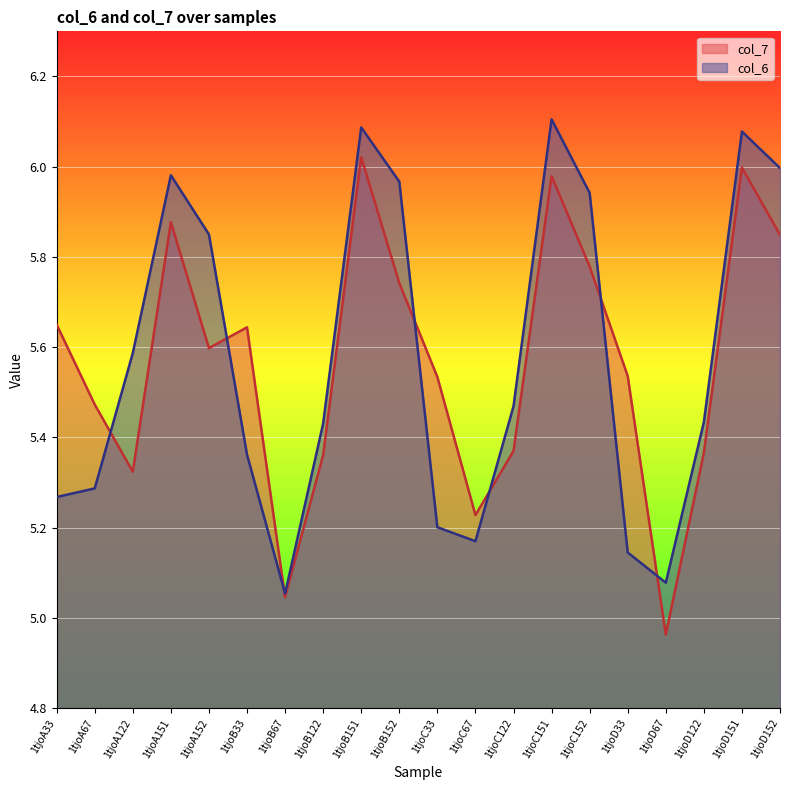

What is the difference between the maximum and second lowest values in the col_6 series?

1.0